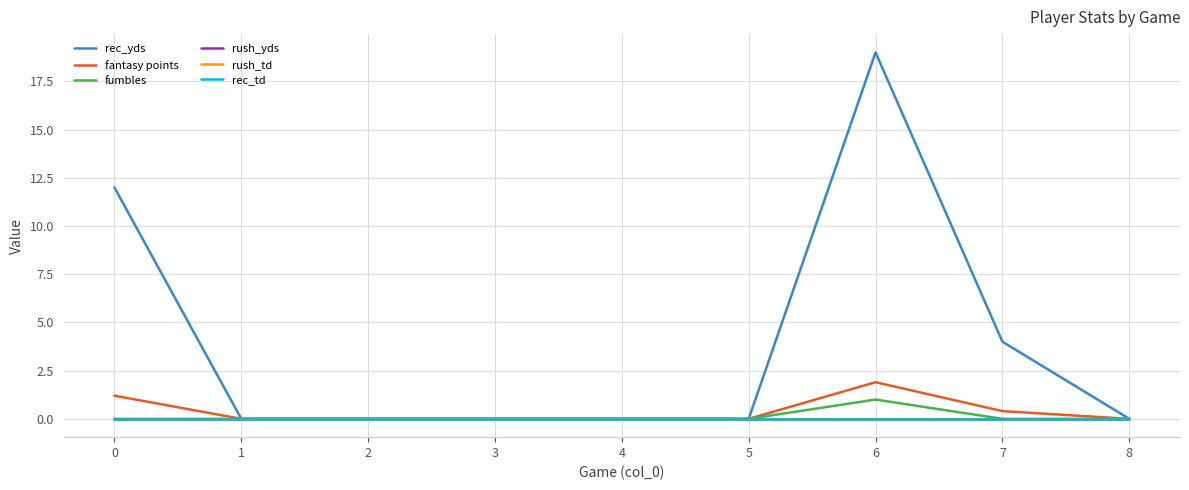

How many fantasy points values are between 0 and 1?

7